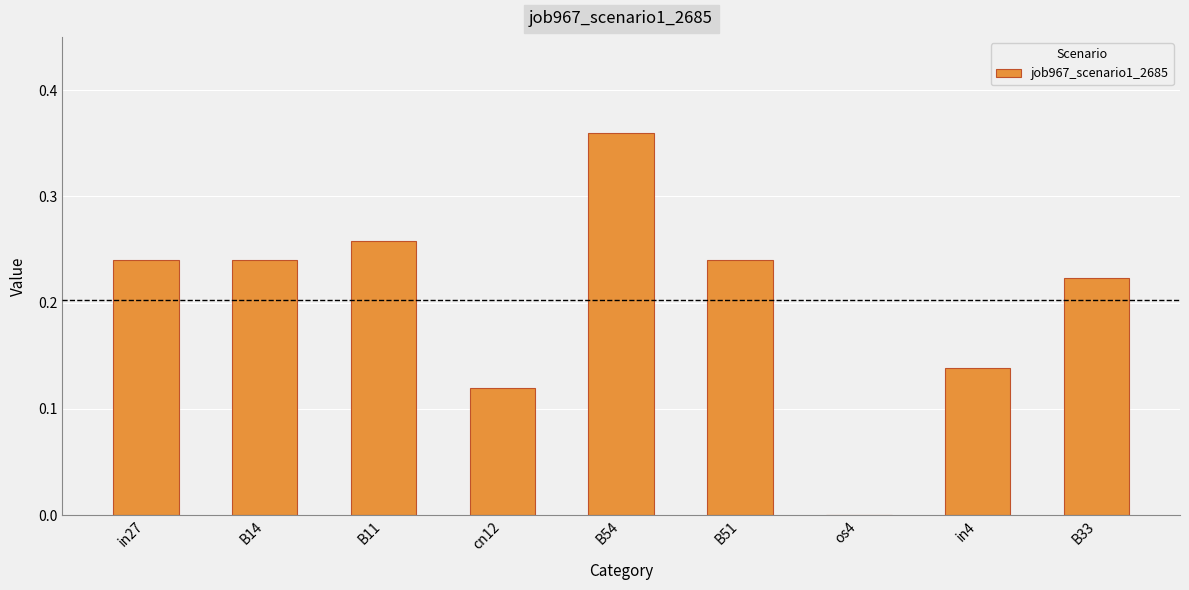

True or false: the data shows 0.4 at B11.

False